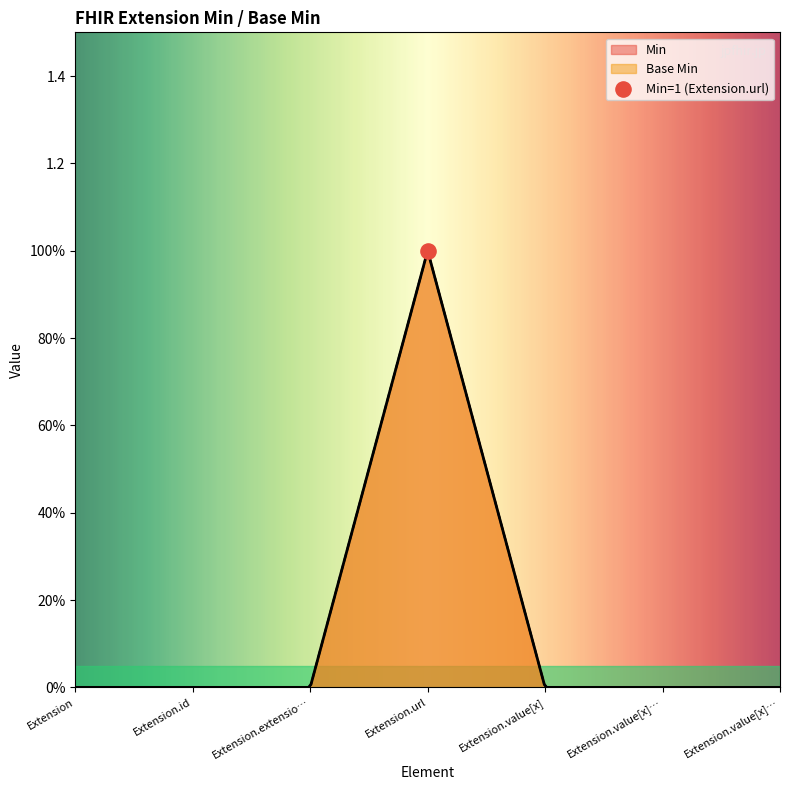

Which series reaches the maximum Y coordinate?

Min